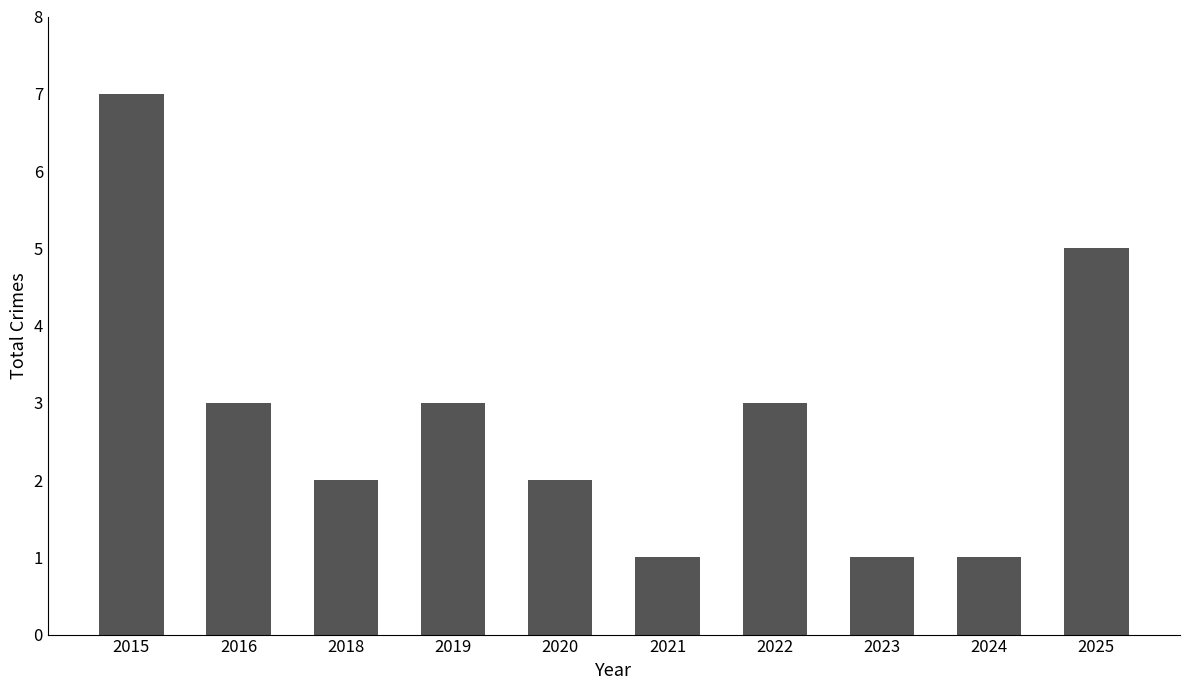

What is the difference between the second highest and second lowest values?

4